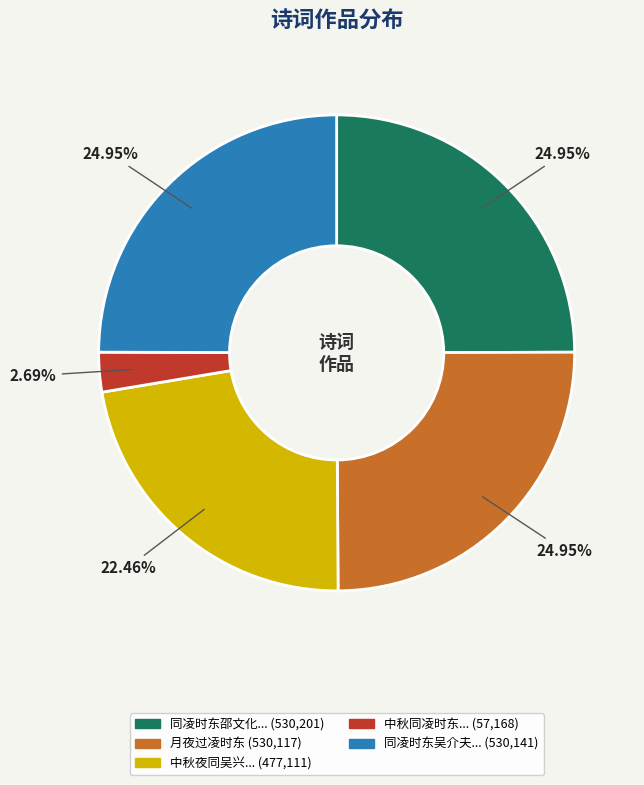

Does any single category account for the majority?

No